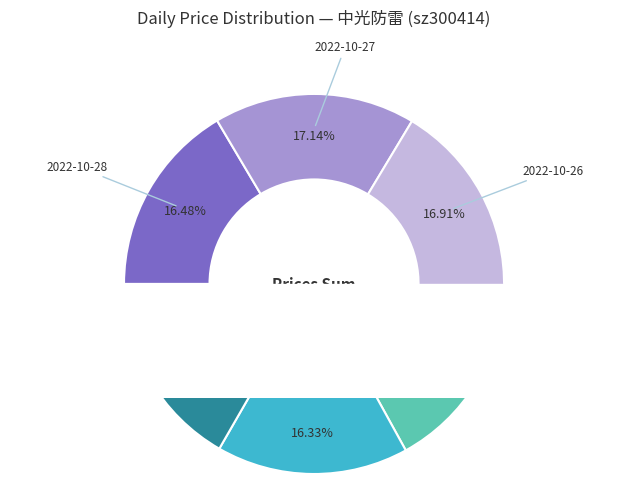

Which has a higher value, 2022-10-21 or 2022-10-27?

2022-10-27